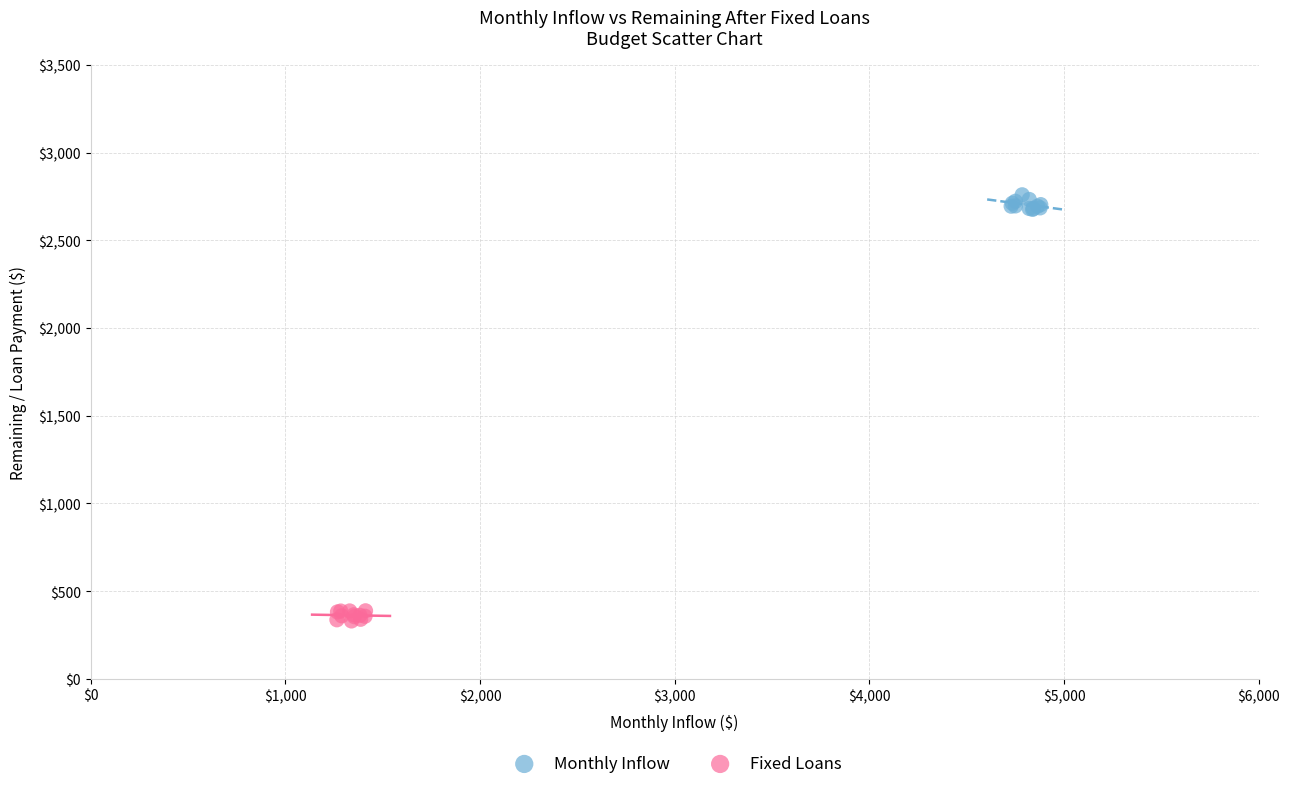

Which series reaches the maximum Y coordinate?

Monthly Inflow